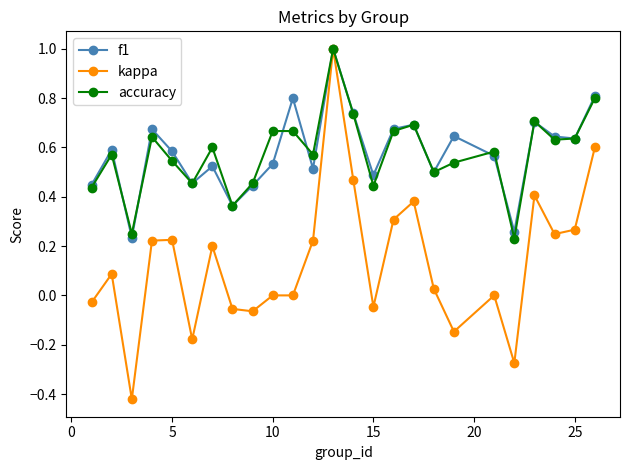

What is the highest value of the accuracy series?

1.0